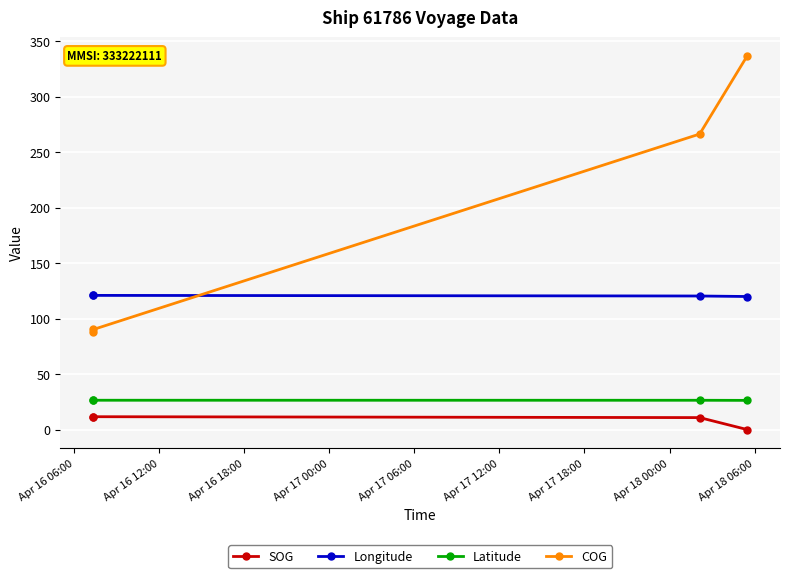

How many data points does each series have?

4